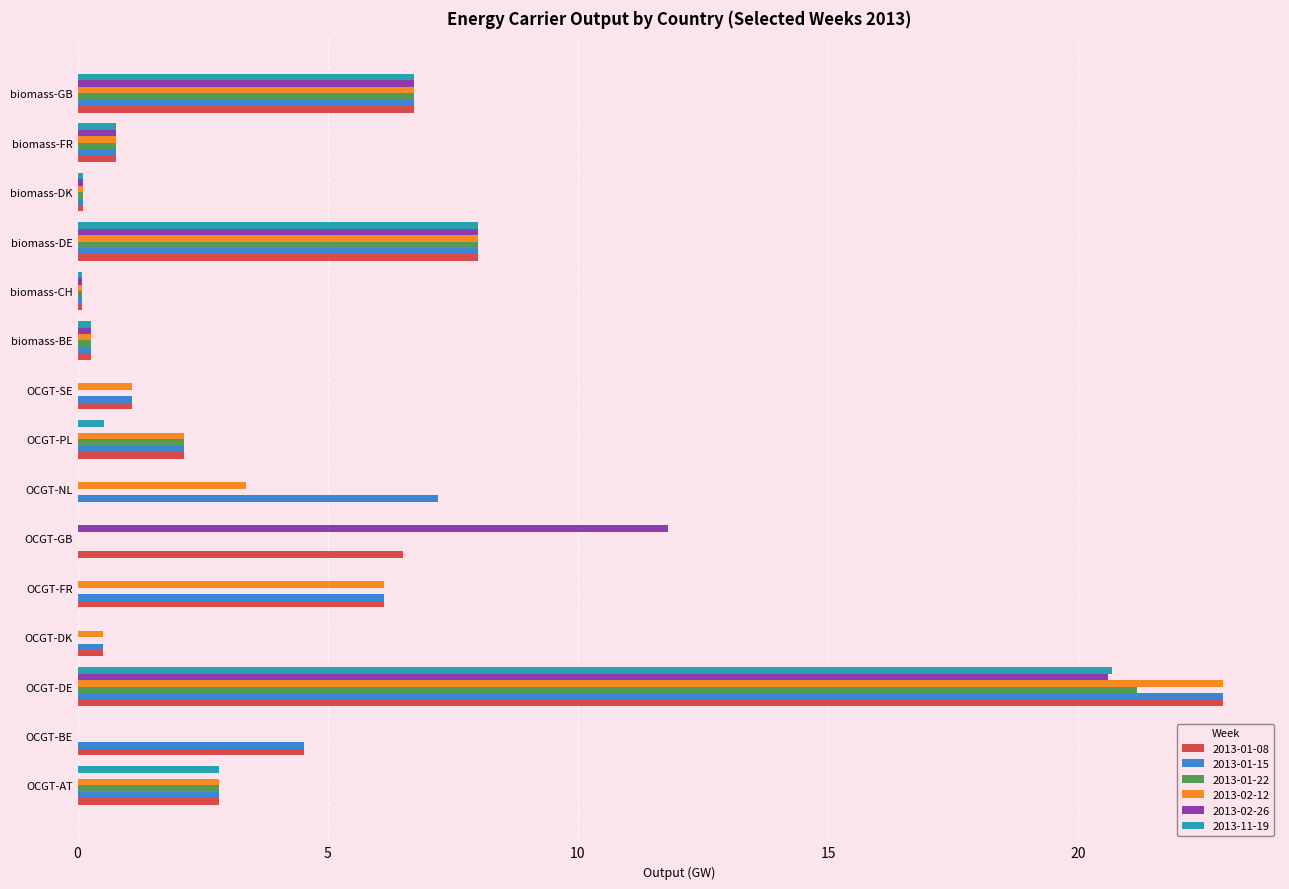

At which label is 2013-01-08 closest to 11?

biomass-DE